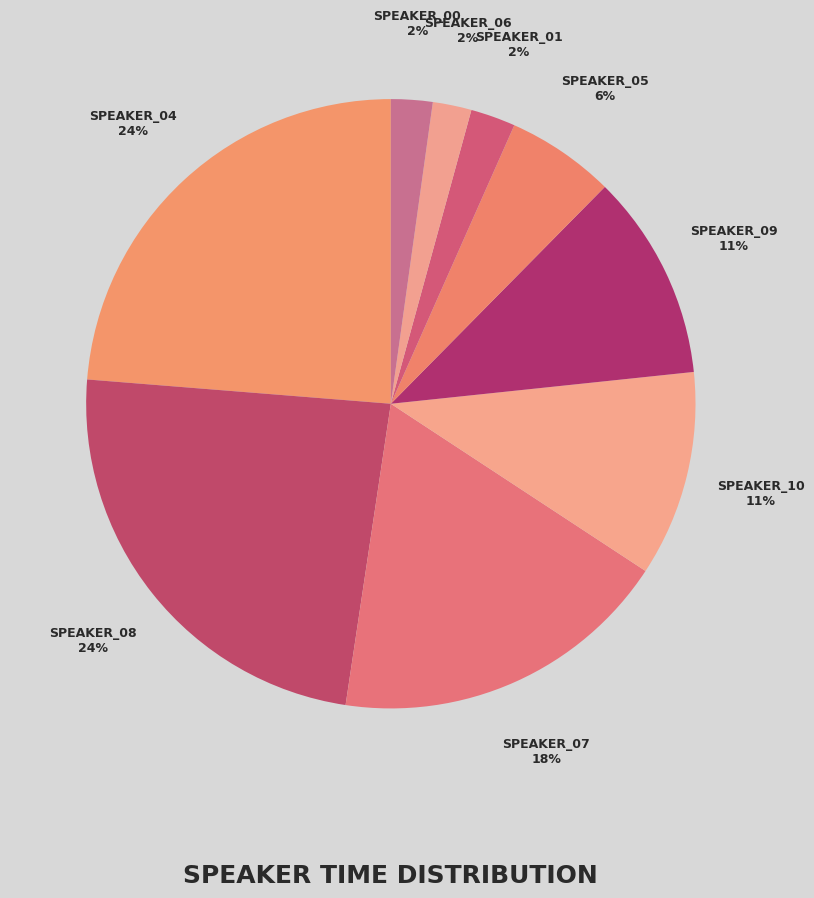

To the nearest percent, what is the combined percentage of SPEAKER_08 and SPEAKER_05?

30%